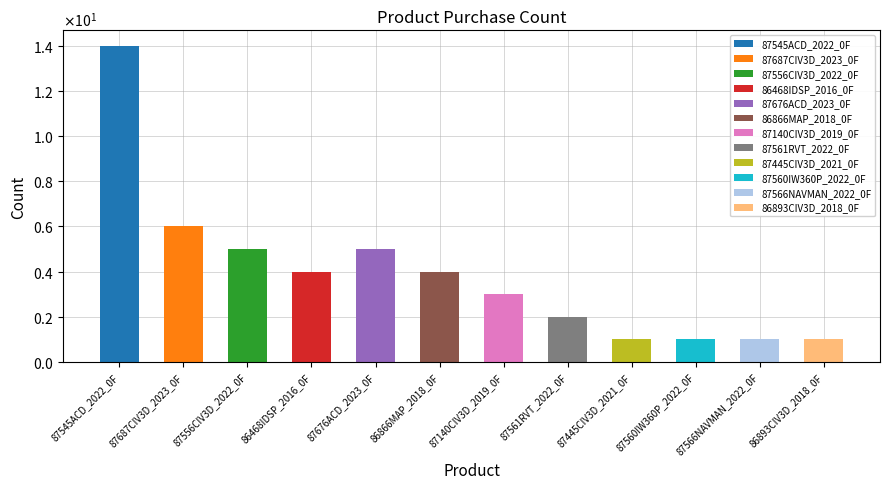

Are the bars horizontal?

No